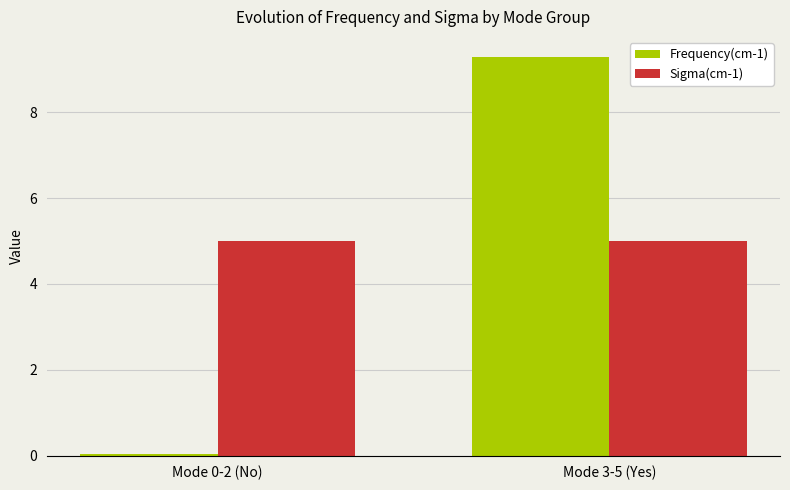

What is the difference between the maximum and minimum values in the Frequency(cm-1) series?

9.3